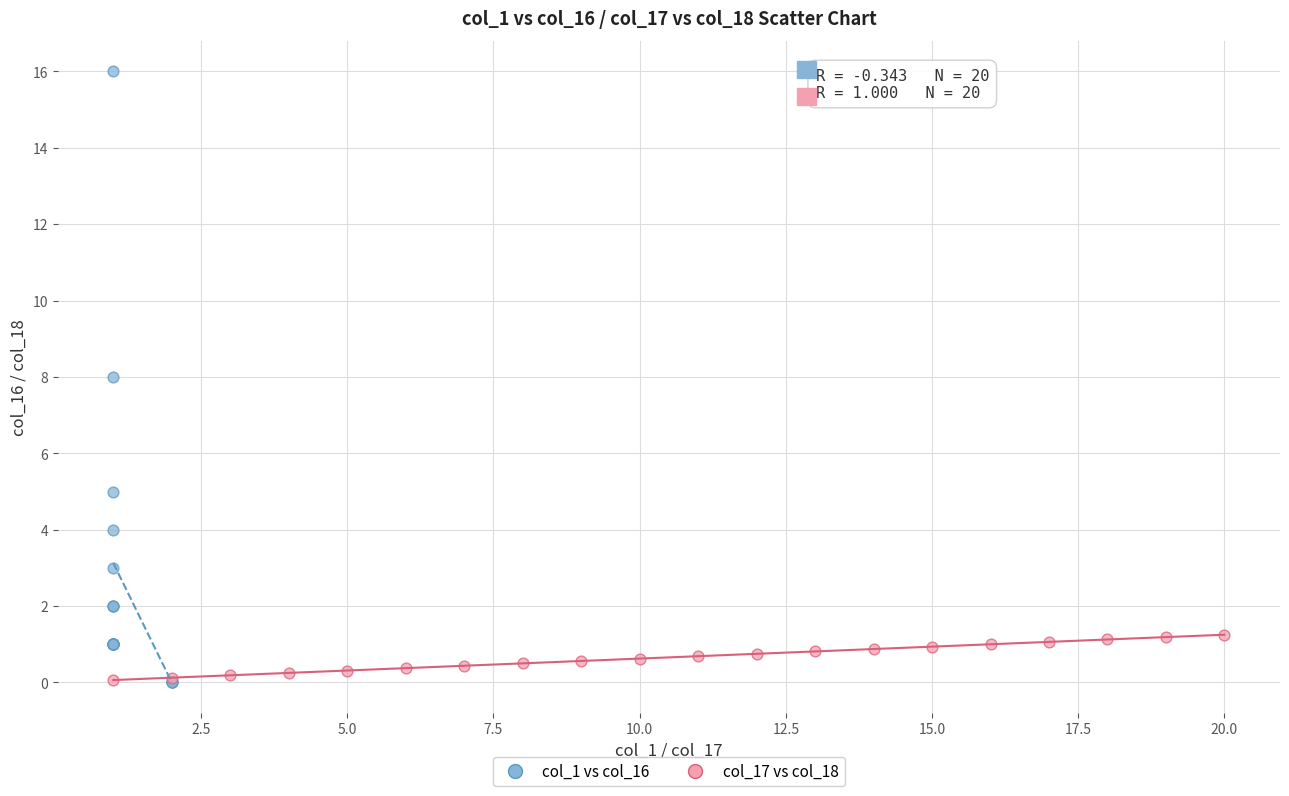

Which series has the widest spread of Y values?

col_1 vs col_16